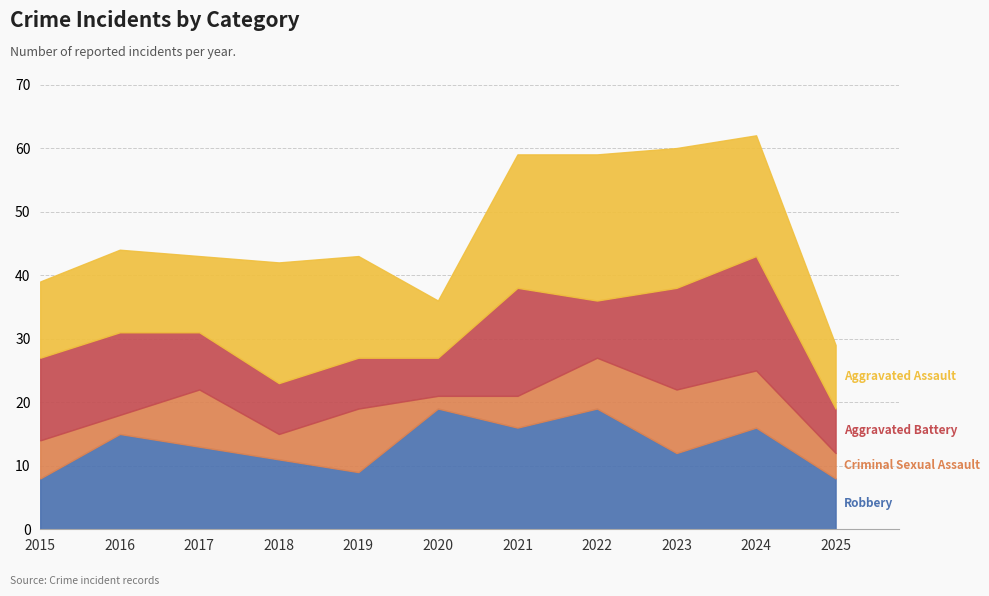

Is it true that Aggravated Battery equals 19 at 2015?

False